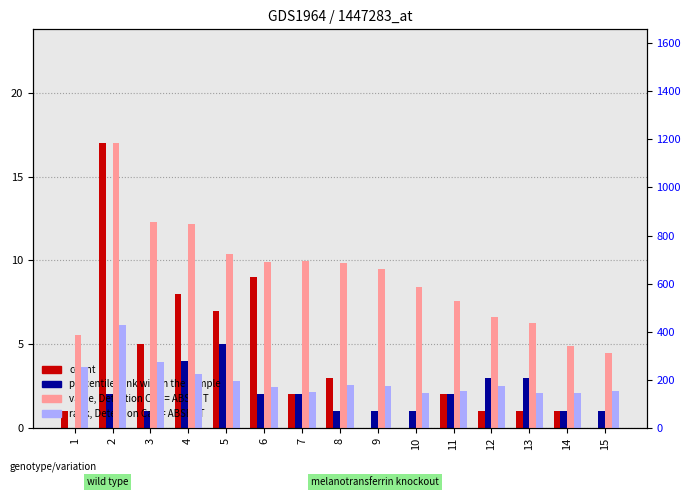

What is the value of the rank, Detection Call = ABSENT bar at the 1st from the left?

254